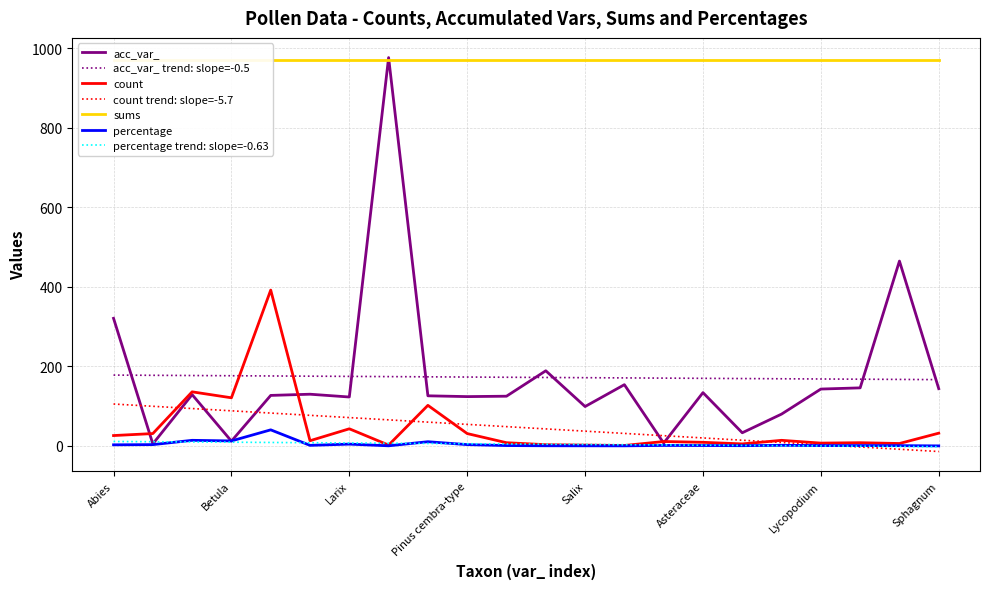

True or false: percentage trend: slope=-0.63 and acc_var_ trend: slope=-0.5 cross at least once.

False